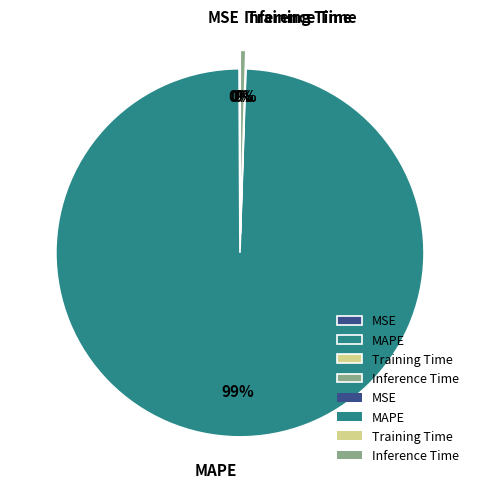

Count the number of slices in the pie.

4